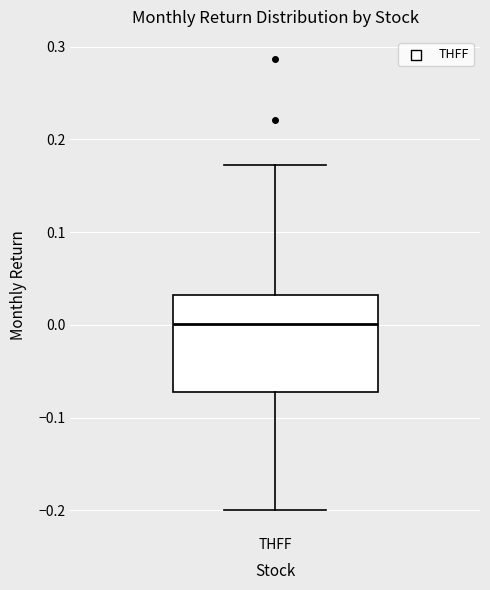

Where does the median line of the box for THFF sit on the y-axis? The values are not printed on the chart, so give them approximately, as read against the axis.

0.00